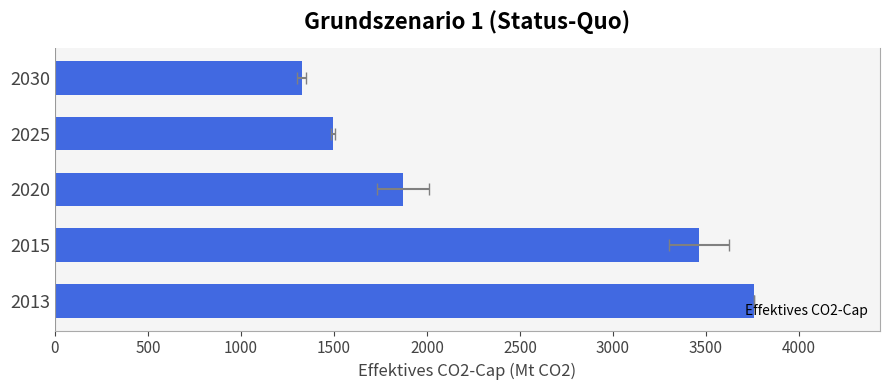

The value at 2020 is 2769.1. True or false?

False